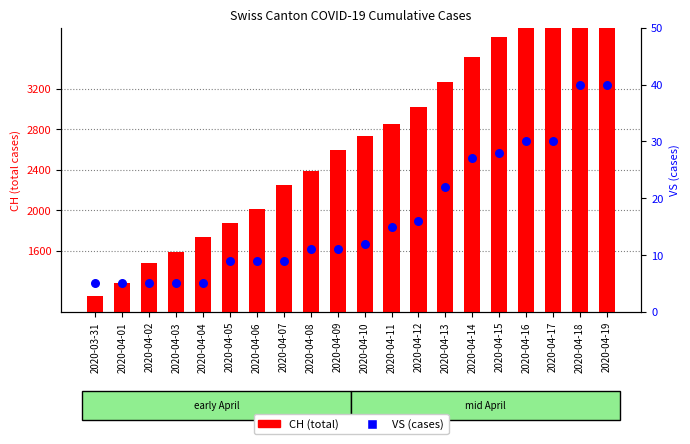

Is the value of CH at 2020-04-06 greater than the value of VS at 2020-04-18?

Yes